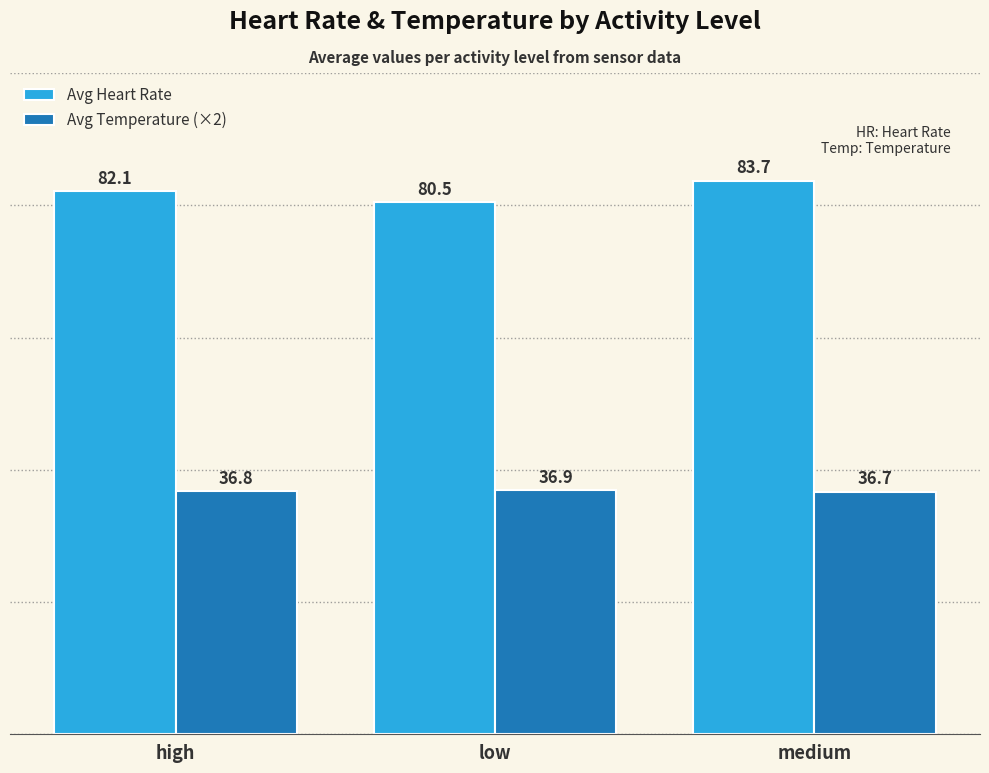

At which label does Avg Heart Rate reach its peak?

medium